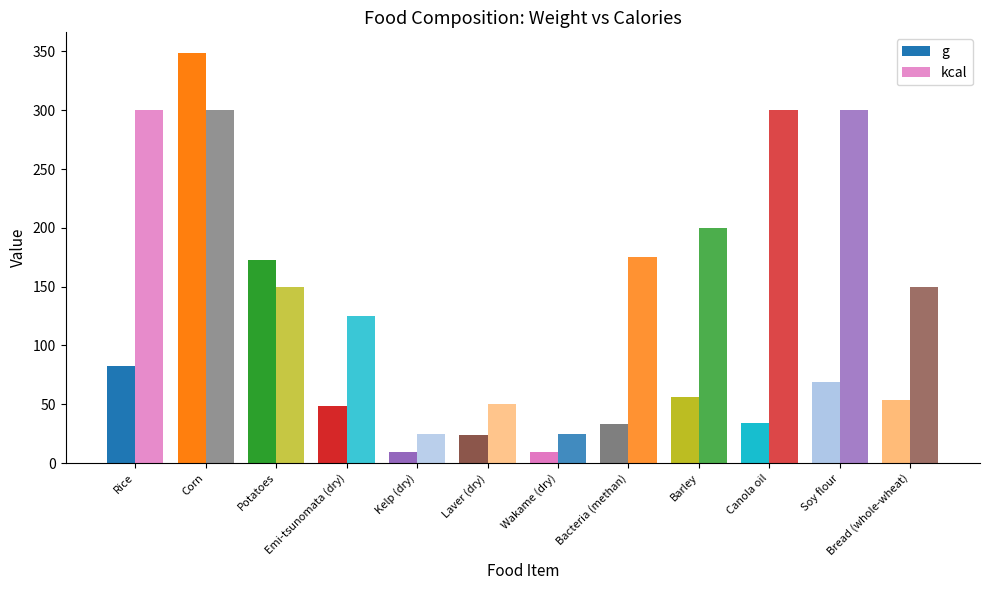

Are the bars grouped side by side (vs. stacked)?

Yes